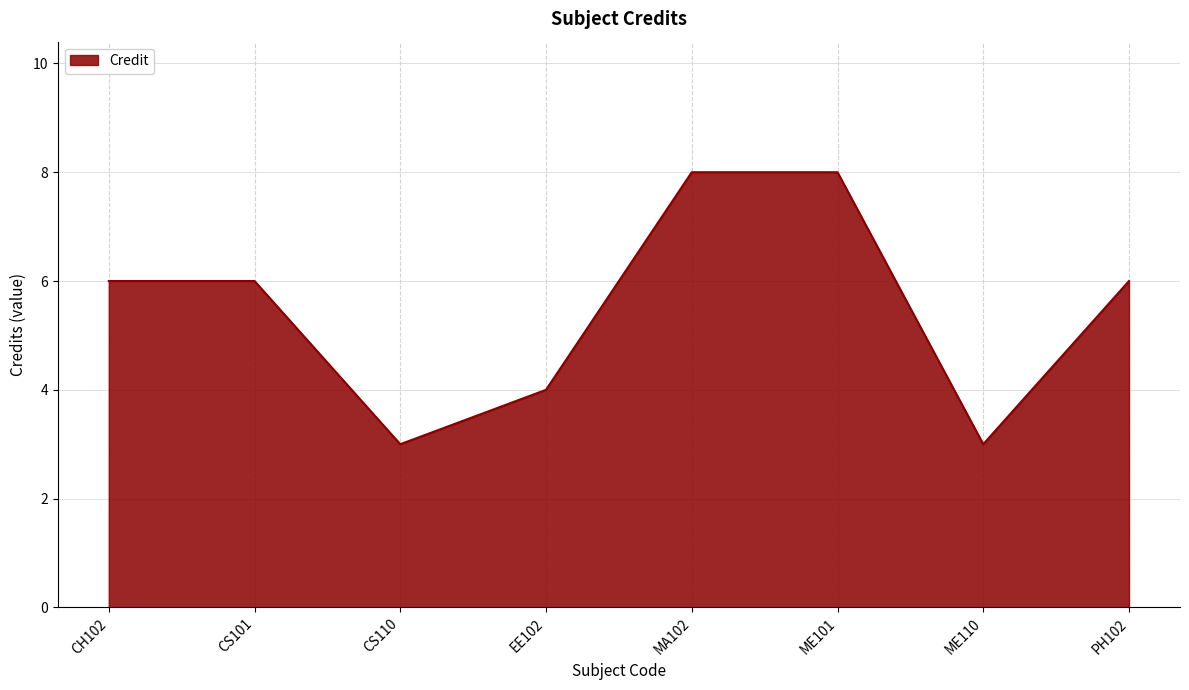

What position from the right is PH102?

1